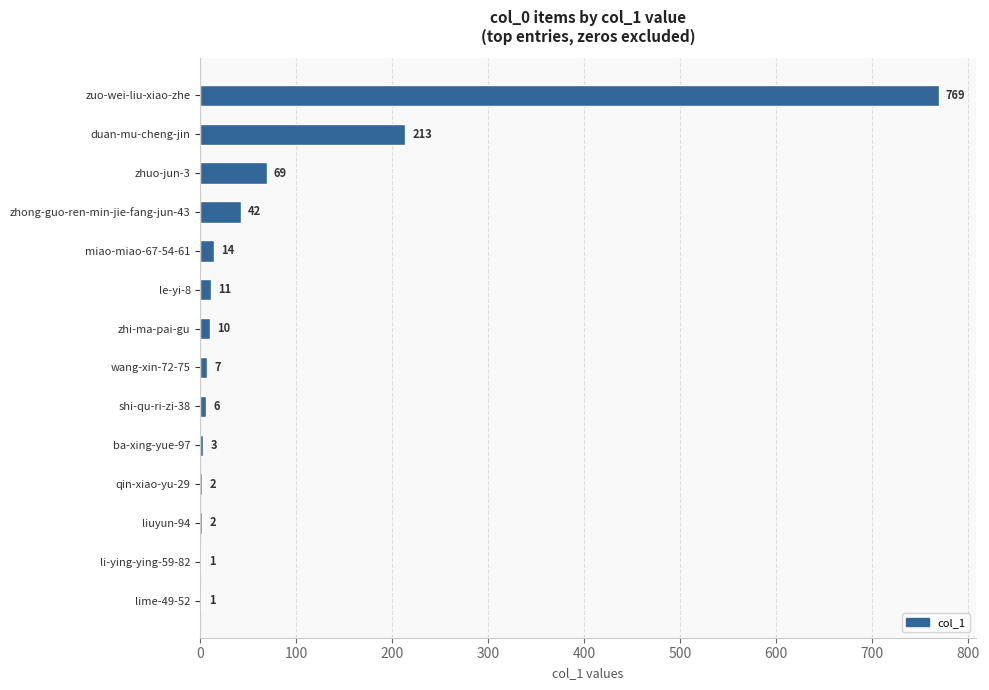

Reading bottom to top, extract all data points from this chart.

lime-49-52=1	li-ying-ying-59-82=1	liuyun-94=2	qin-xiao-yu-29=2	ba-xing-yue-97=3	shi-qu-ri-zi-38=6	wang-xin-72-75=7	zhi-ma-pai-gu=10	le-yi-8=11	miao-miao-67-54-61=14	zhong-guo-ren-min-jie-fang-jun-43=42	zhuo-jun-3=69	duan-mu-cheng-jin=213	zuo-wei-liu-xiao-zhe=769